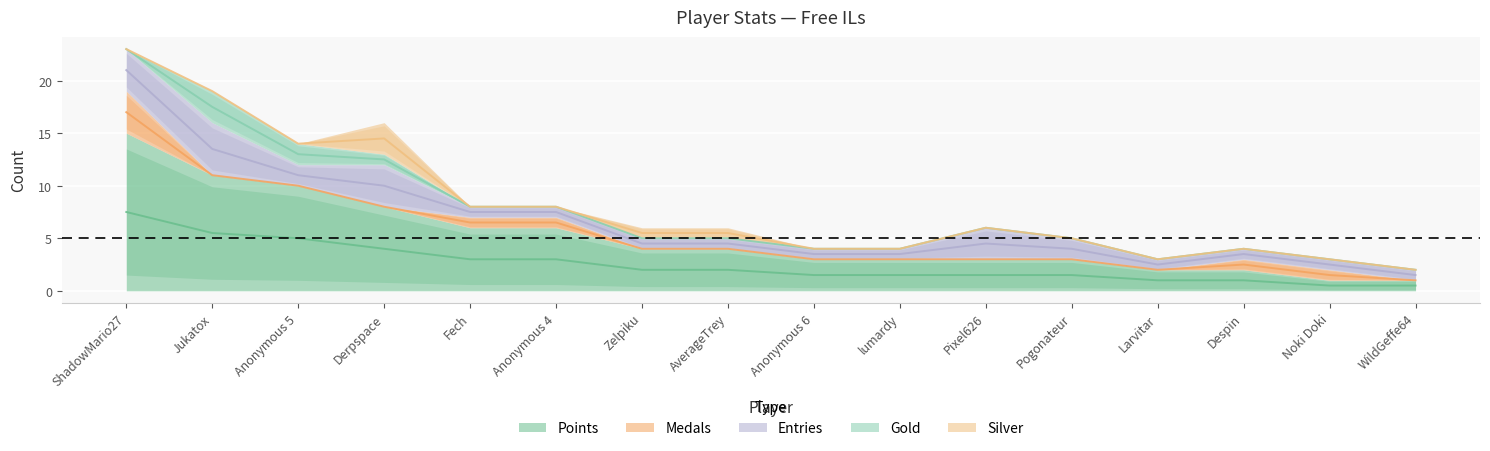

What are all the series names shown in the legend?

Points, Medals, Entries, Gold, Silver